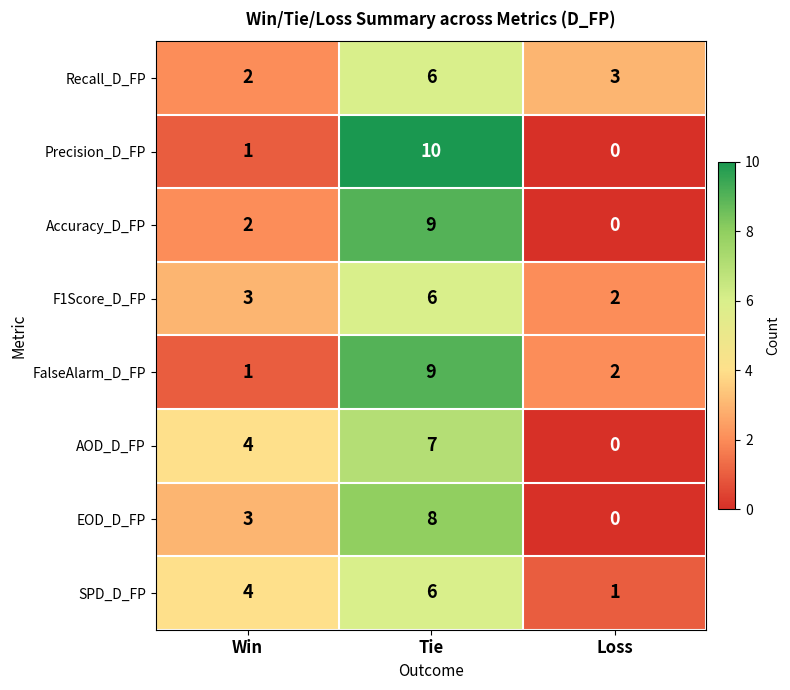

Which category has the highest value across all series?

Tie